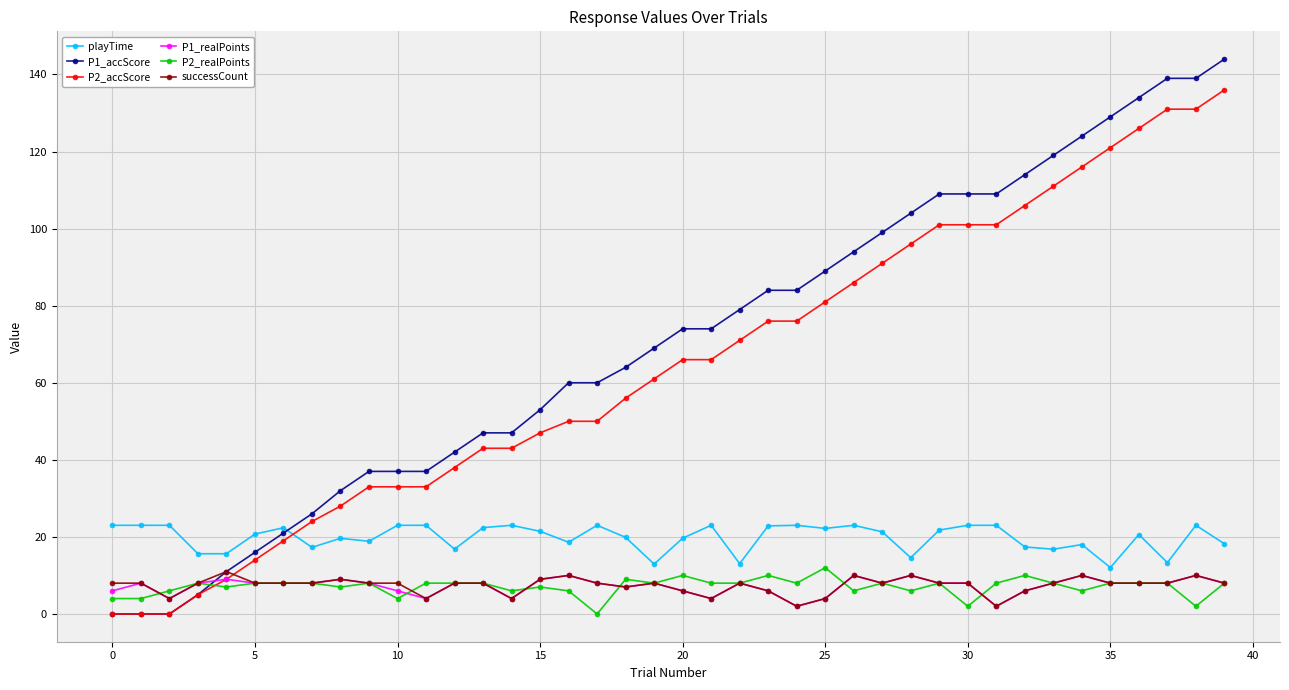

What is the maximum value shown in the chart?

144.0